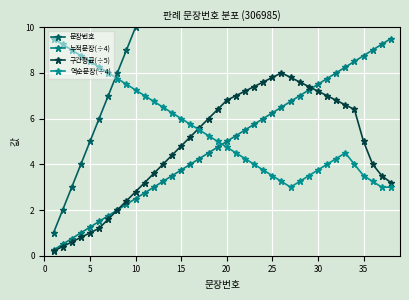

Reading left to right, extract all data points from this chart.

문장번호: 1.0	2.0	3.0	4.0	5.0	6.0	7.0	8.0	9.0	10.0	11.0	12.0	13.0	14.0	15.0	16.0	17.0	18.0	19.0	20.0	21.0	22.0	23.0	24.0	25.0	26.0	27.0	28.0	29.0	30.0	31.0	32.0	33.0	34.0	35.0	36.0	37.0	38.0
누적문장(÷4): 0.2	0.5	0.8	1.0	1.2	1.5	1.8	2.0	2.2	2.5	2.8	3.0	3.2	3.5	3.8	4.0	4.2	4.5	4.8	5.0	5.2	5.5	5.8	6.0	6.2	6.5	6.8	7.0	7.2	7.5	7.8	8.0	8.2	8.5	8.8	9.0	9.2	9.5
구간평균(÷5): 0.2	0.4	0.6	0.8	1.0	1.2	1.6	2.0	2.4	2.8	3.2	3.6	4.0	4.4	4.8	5.2	5.6	6.0	6.4	6.8	7.0	7.2	7.4	7.6	7.8	8.0	7.8	7.6	7.4	7.2	7.0	6.8	6.6	6.4	5.0	4.0	3.5	3.2
역순문장(÷4): 9.5	9.2	9.0	8.8	8.5	8.2	8.0	7.8	7.5	7.2	7.0	6.8	6.5	6.2	6.0	5.8	5.5	5.2	5.0	4.8	4.5	4.2	4.0	3.8	3.5	3.2	3.0	3.2	3.5	3.8	4.0	4.2	4.5	4.0	3.5	3.2	3.0	3.0